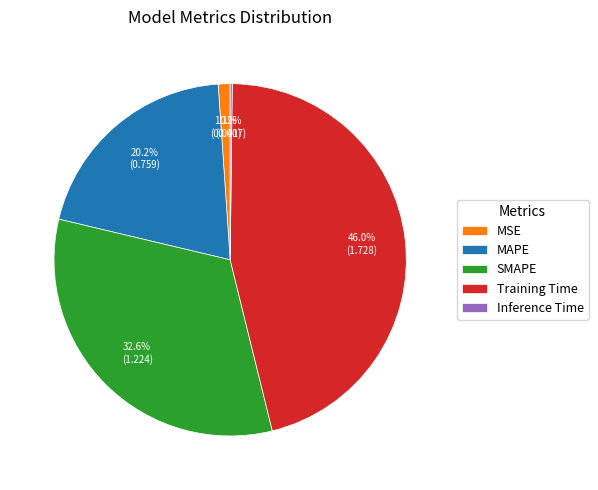

Which category has the biggest portion of the pie?

Training Time